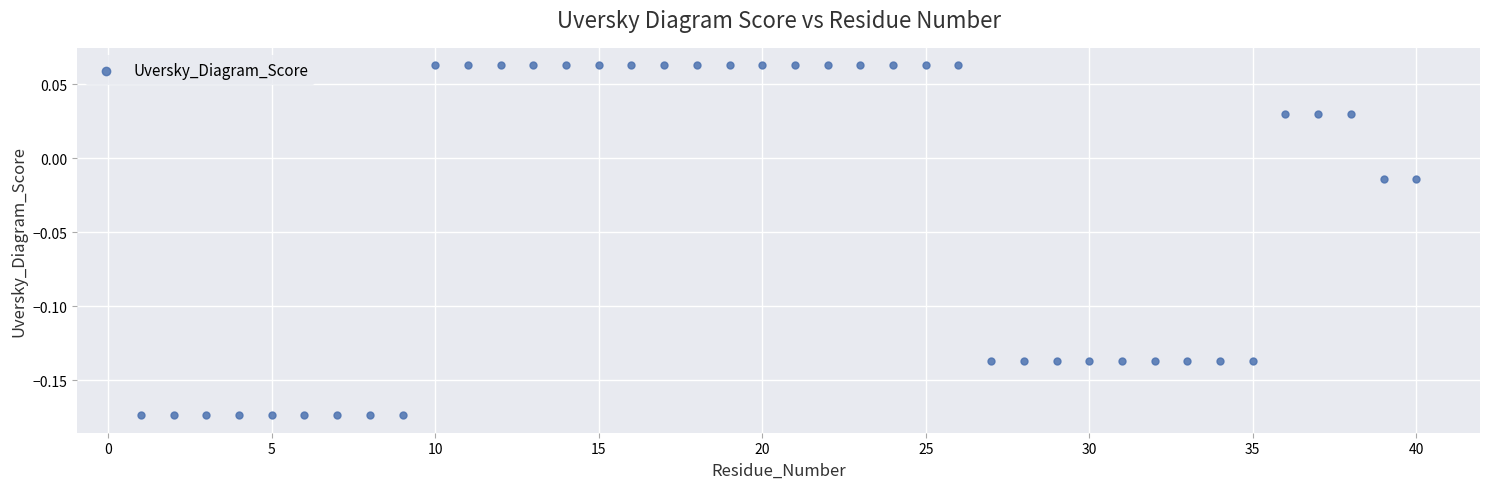

What is the range of X values (max minus min)?

39.0